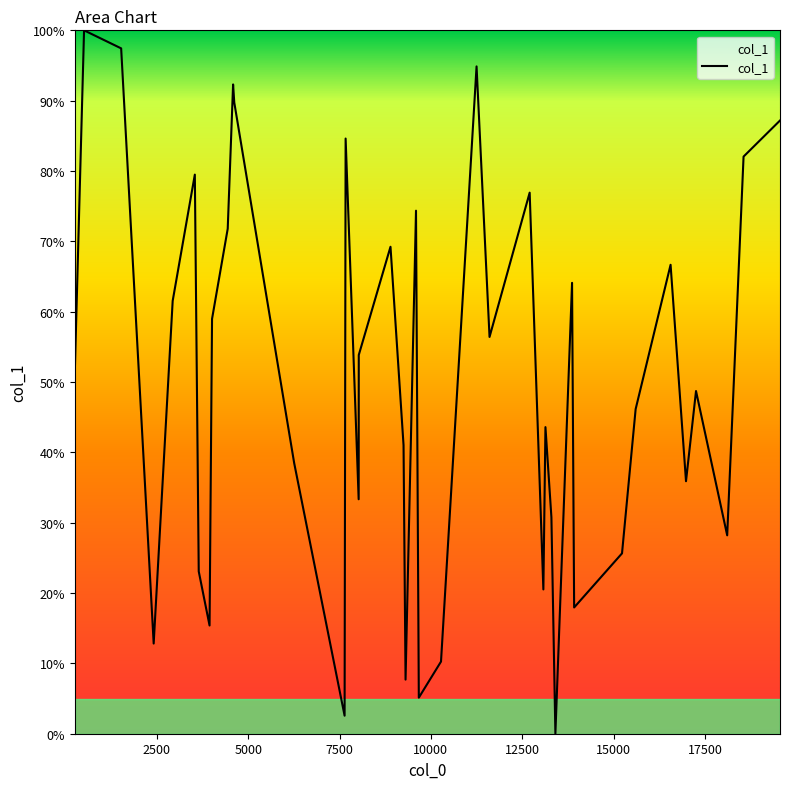

What is the difference between the maximum and minimum values?

100.0